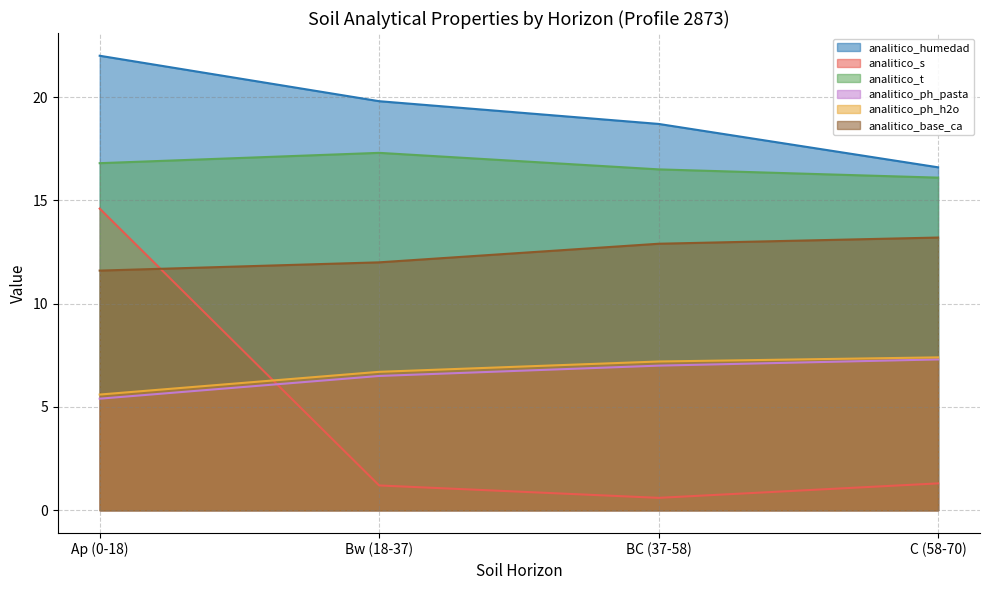

Which series has the largest range (max minus min)?

analitico_s